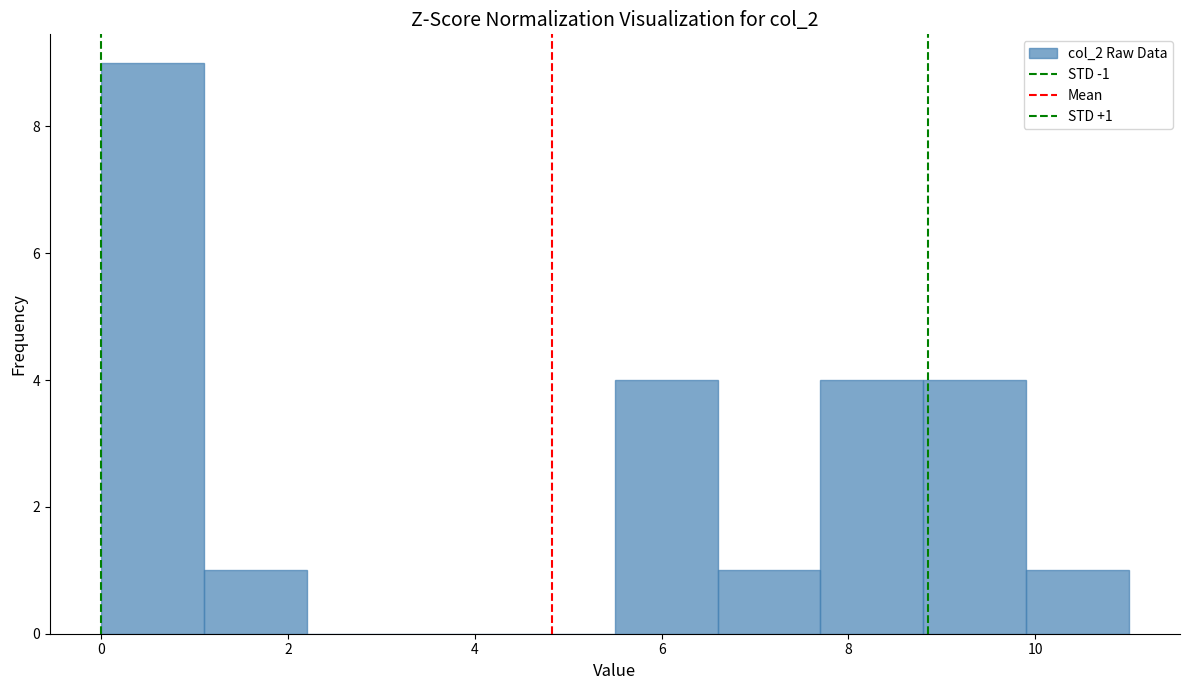

Which range on the x-axis has the tallest bar?

0.0 to 1.1